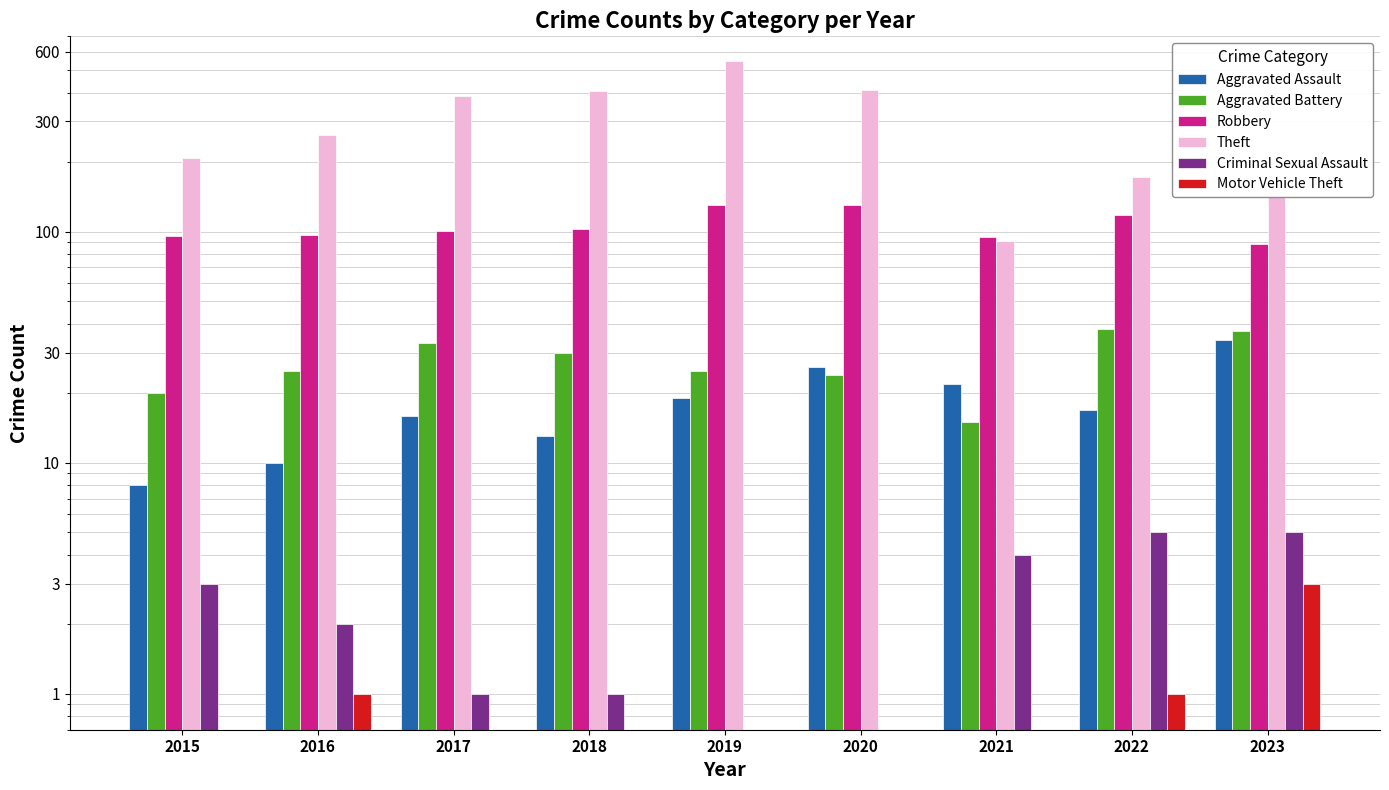

Rank the series by their maximum value, from highest to lowest.

Theft, Robbery, Aggravated Battery, Aggravated Assault, Criminal Sexual Assault, Motor Vehicle Theft